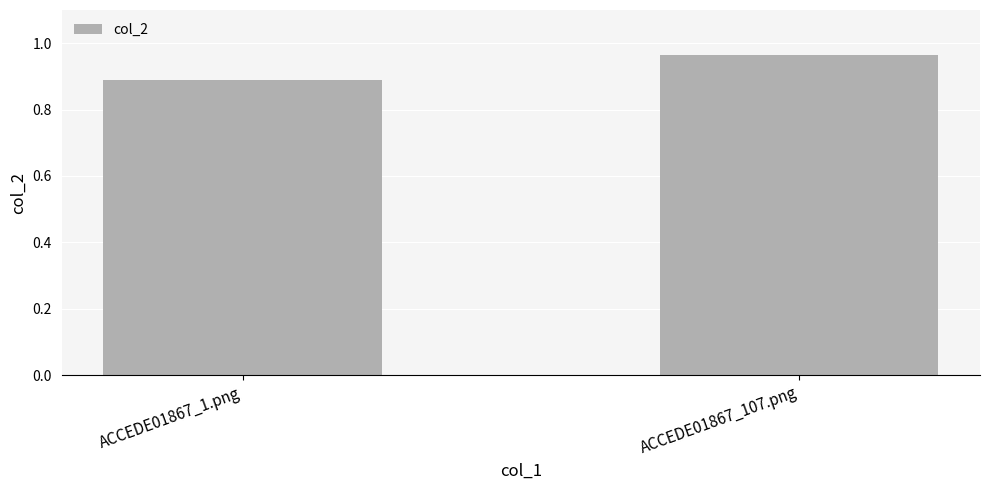

Which label corresponds to the largest value in the chart?

ACCEDE01867_107.png